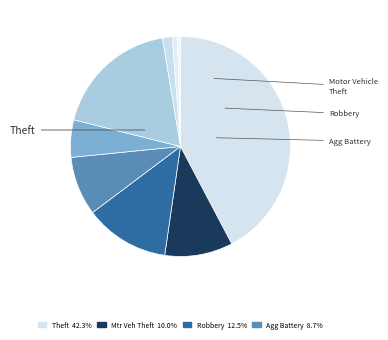

How many segments does this pie chart have?

9